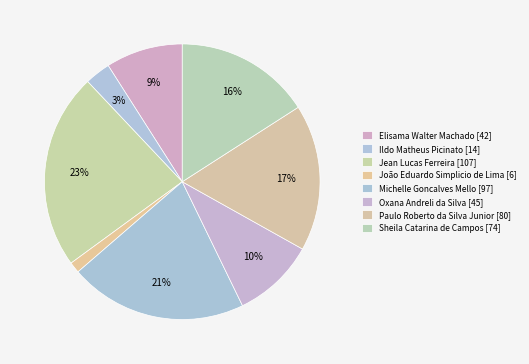

What percentage is the Ildo Matheus Picinato slice, to the nearest percent?

3%